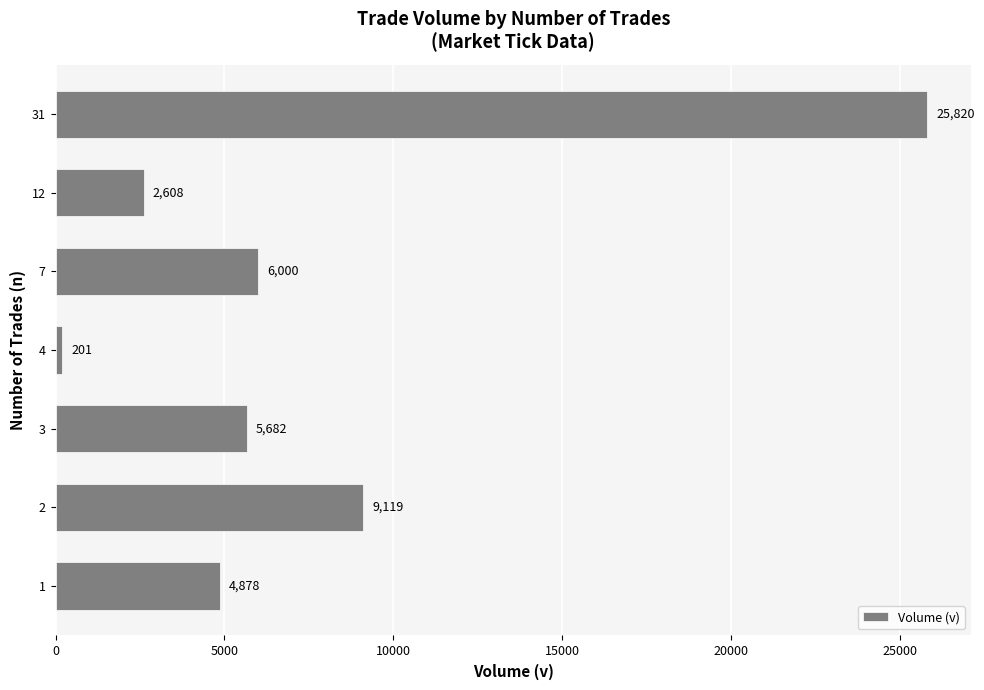

What is the average value?

7758